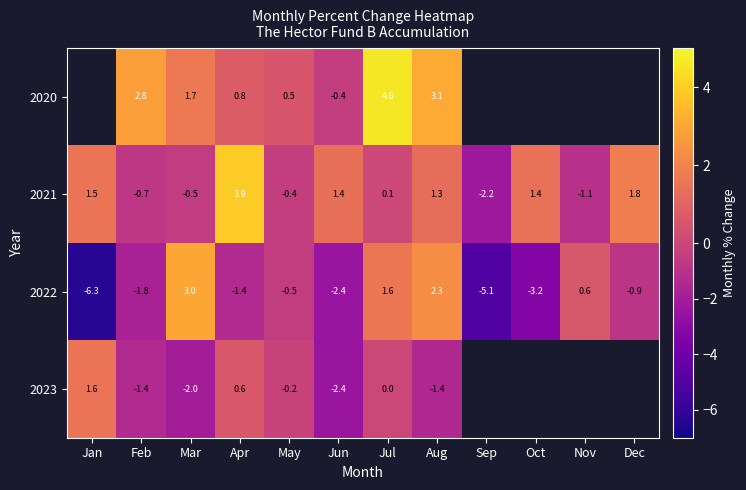

Between Oct and Mar, which is larger?

Mar